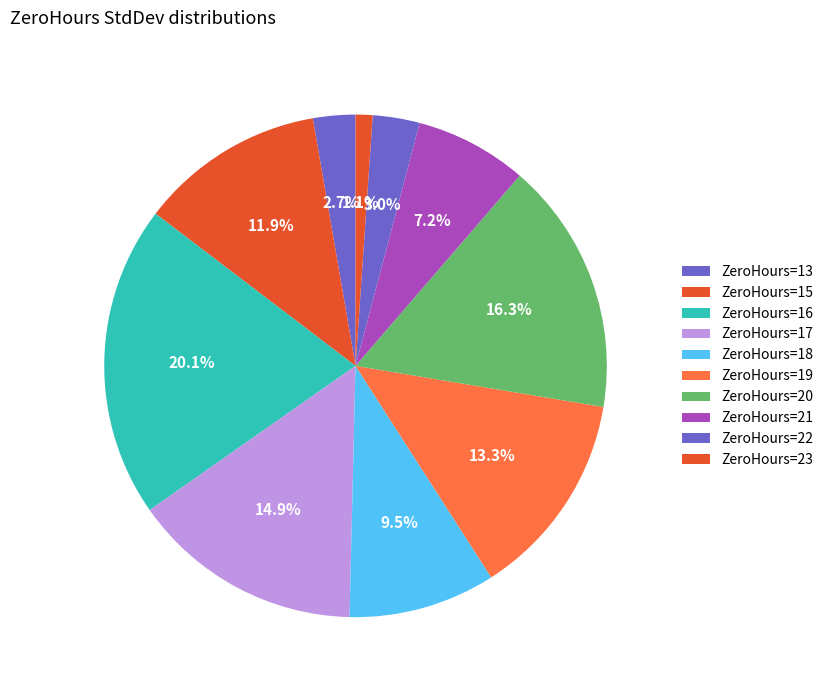

Count the number of slices in the pie.

10